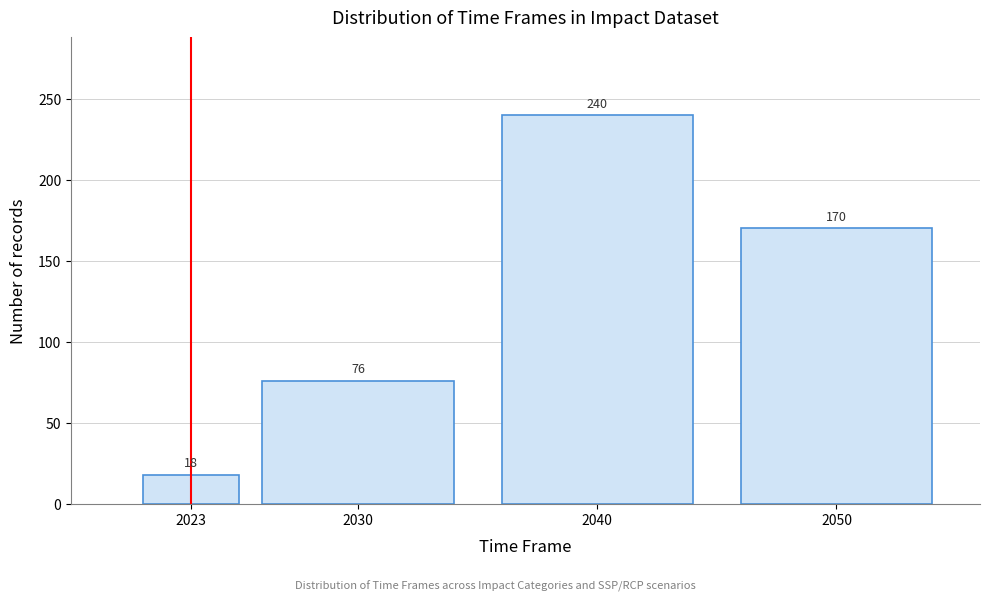

Reading right to left, transcribe all the data shown in this chart.

2050=170	2040=240	2030=76	2023=18